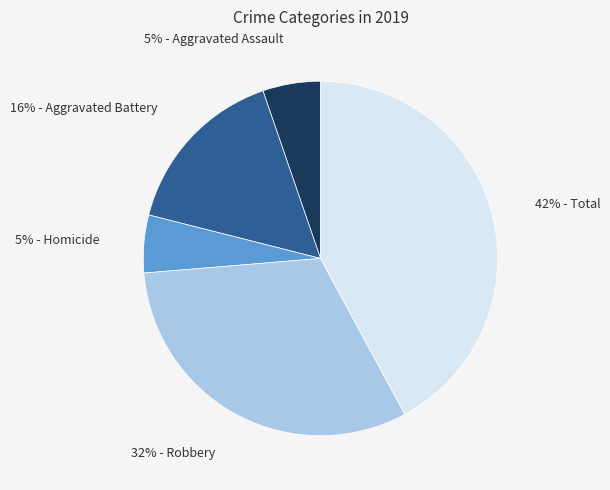

Does any single category account for the majority?

No